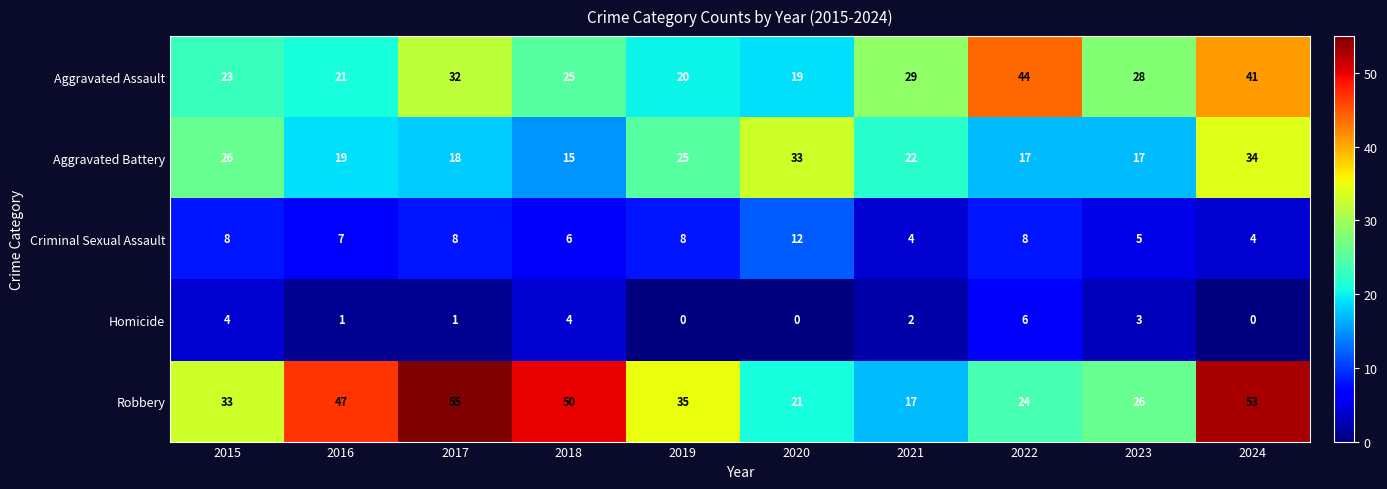

The value of Criminal Sexual Assault at 2016 is 7. True or false?

True